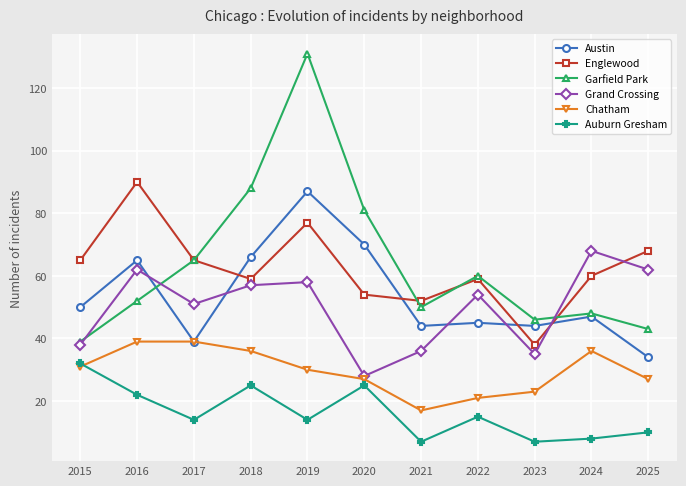

What is the total value across all series at 2020?

285